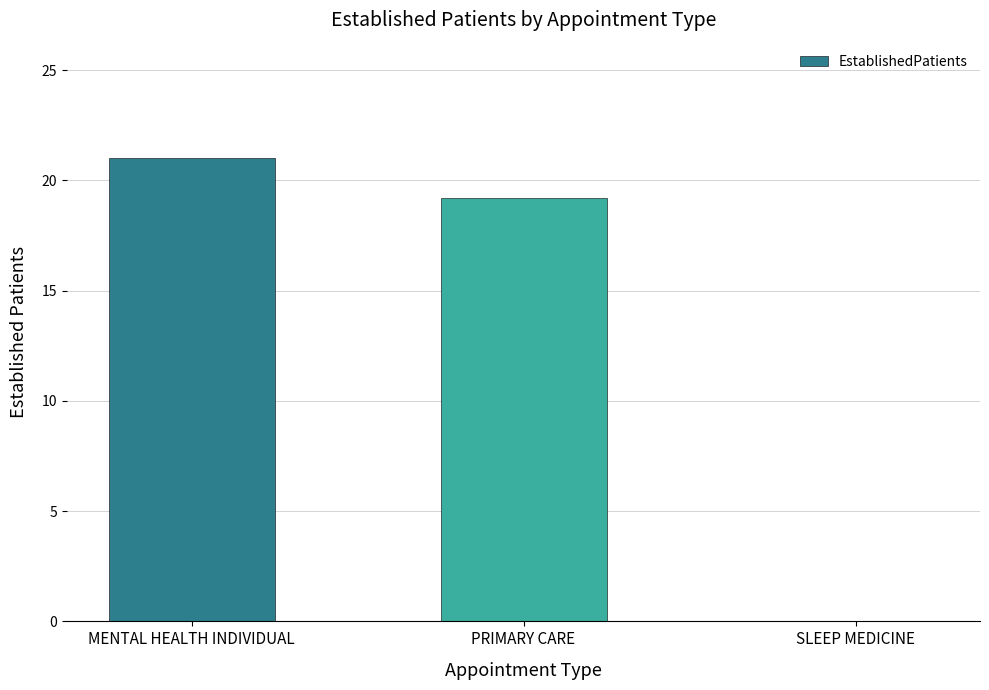

Reading left to right, extract all data points from this chart.

21.0	19.2	0.0